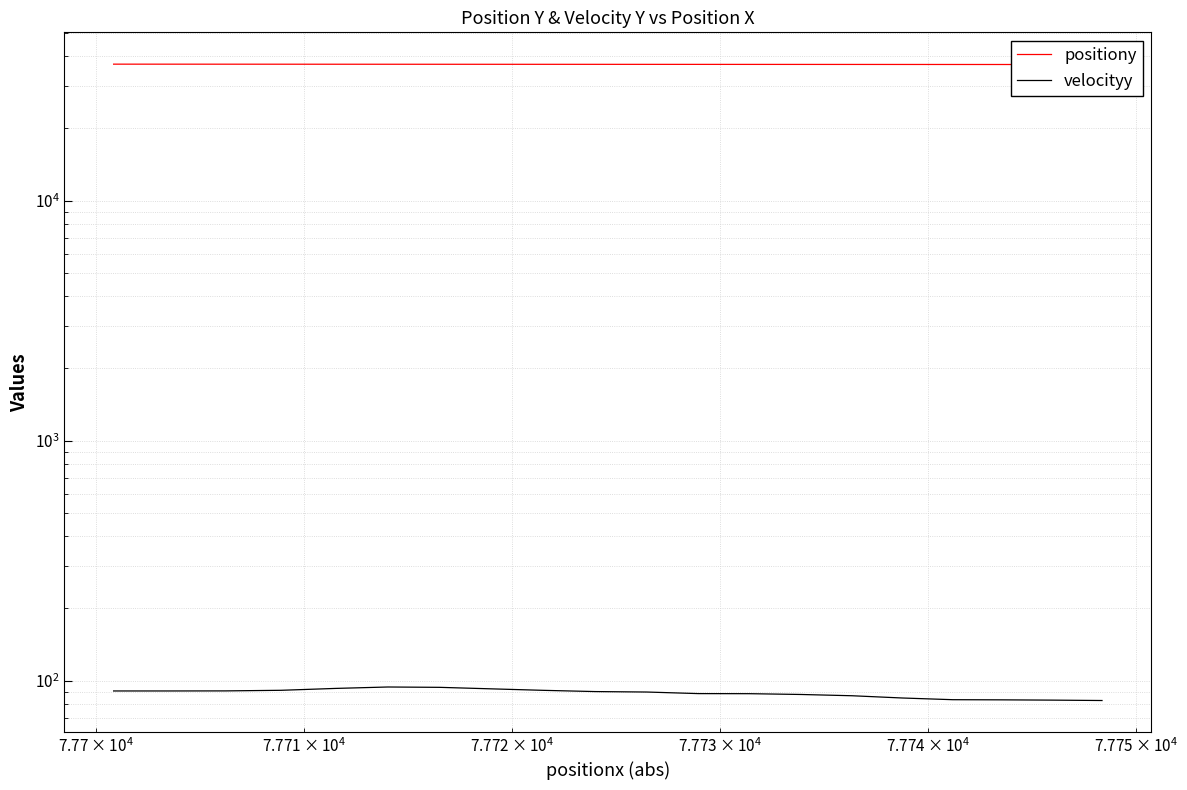

What is the difference between the second highest and minimum values in the velocityy series?

11.1